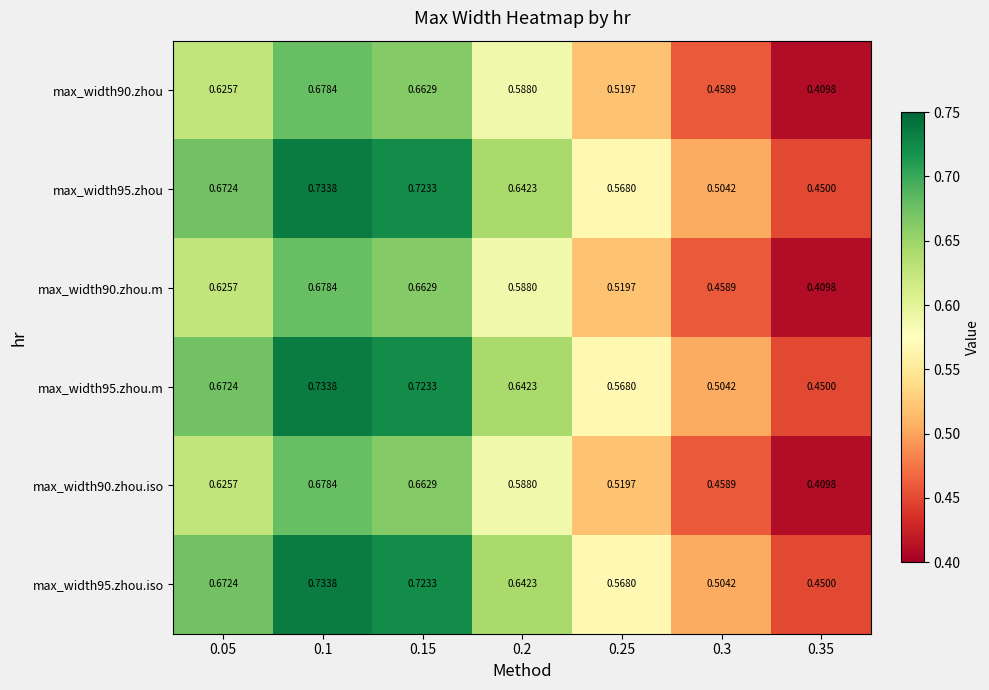

Is the value of max_width90.zhou.m at 0.2 greater than the value of max_width95.zhou.iso at 0.3?

Yes